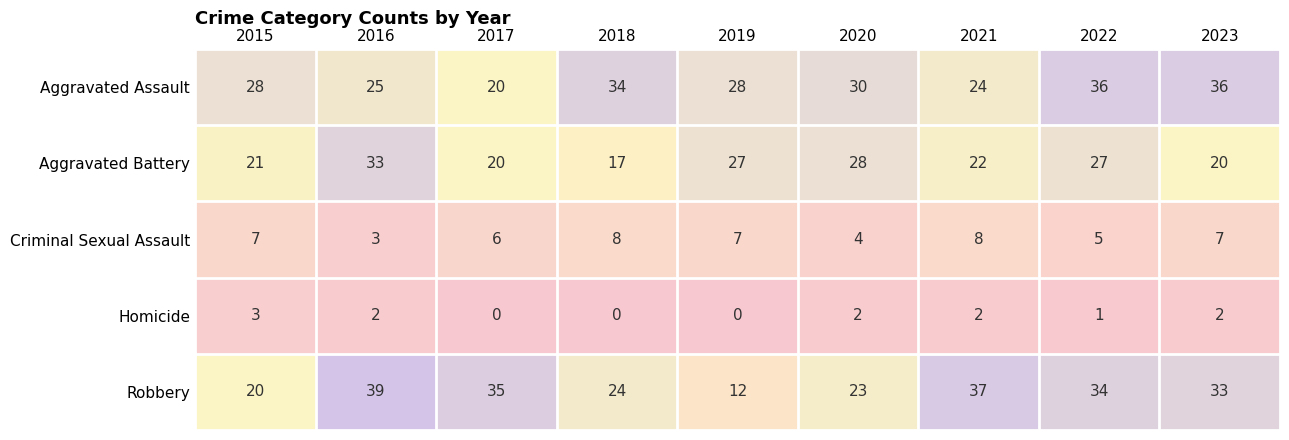

What is the difference between the Aggravated Assault values at 2023 and 2020?

6